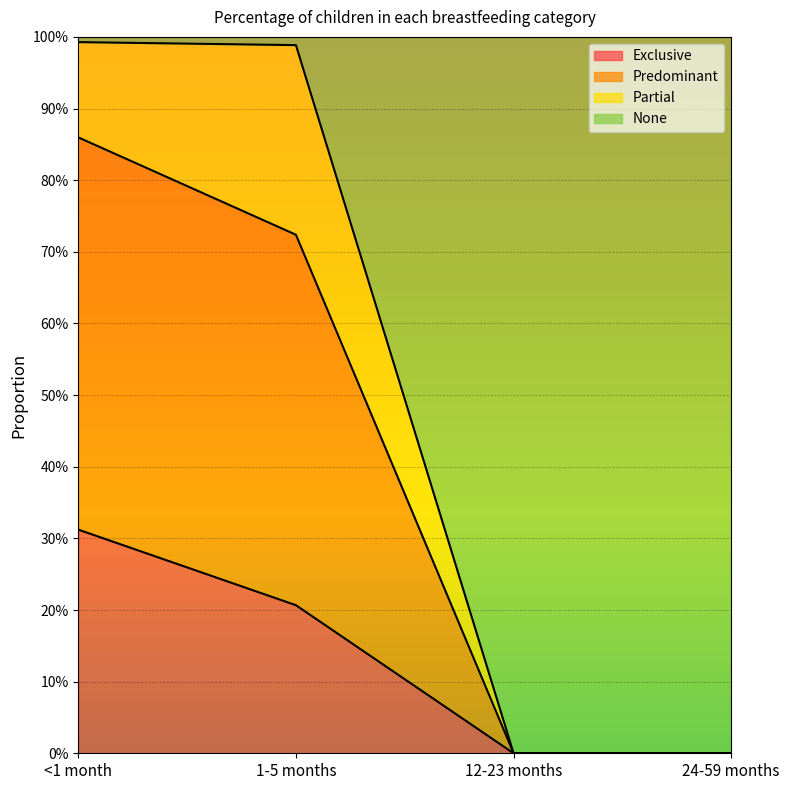

What is the sum of the None values at <1 month and 1-5 months?

1.6